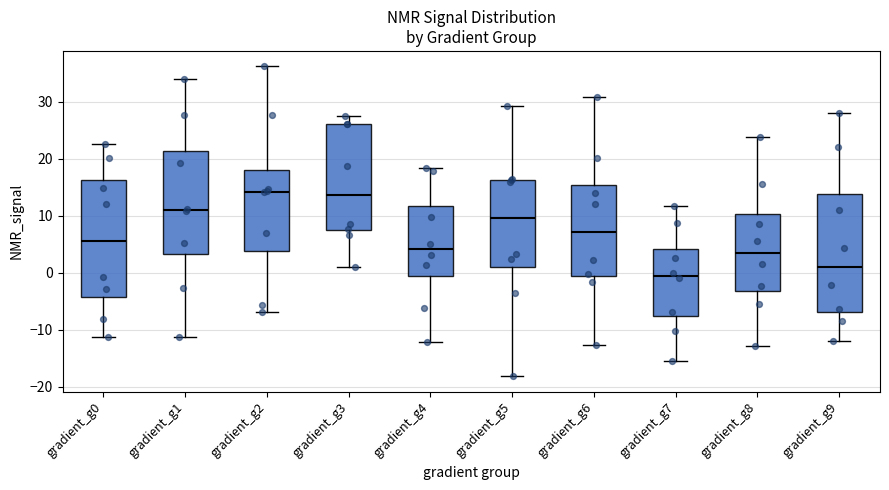

Reading left to right, read every box against the y-axis: the position of its median line, the range the box covers, and the ends of its whiskers. The values are not printed on the chart, so give them approximately, as read against the axis.

gradient_g0: median 6, box -4 to 16, whiskers -11 to 22
gradient_g1: median 11, box 3 to 21, whiskers -11 to 34
gradient_g2: median 14, box 4 to 18, whiskers -7 to 36
gradient_g3: median 14, box 7 to 26, whiskers 1 to 27
gradient_g4: median 4, box -1 to 12, whiskers -12 to 18
gradient_g5: median 10, box 1 to 16, whiskers -18 to 29
gradient_g6: median 7, box 0 to 15, whiskers -13 to 31
gradient_g7: median 0, box -8 to 4, whiskers -15 to 12
gradient_g8: median 4, box -3 to 10, whiskers -13 to 24
gradient_g9: median 1, box -7 to 14, whiskers -12 to 28